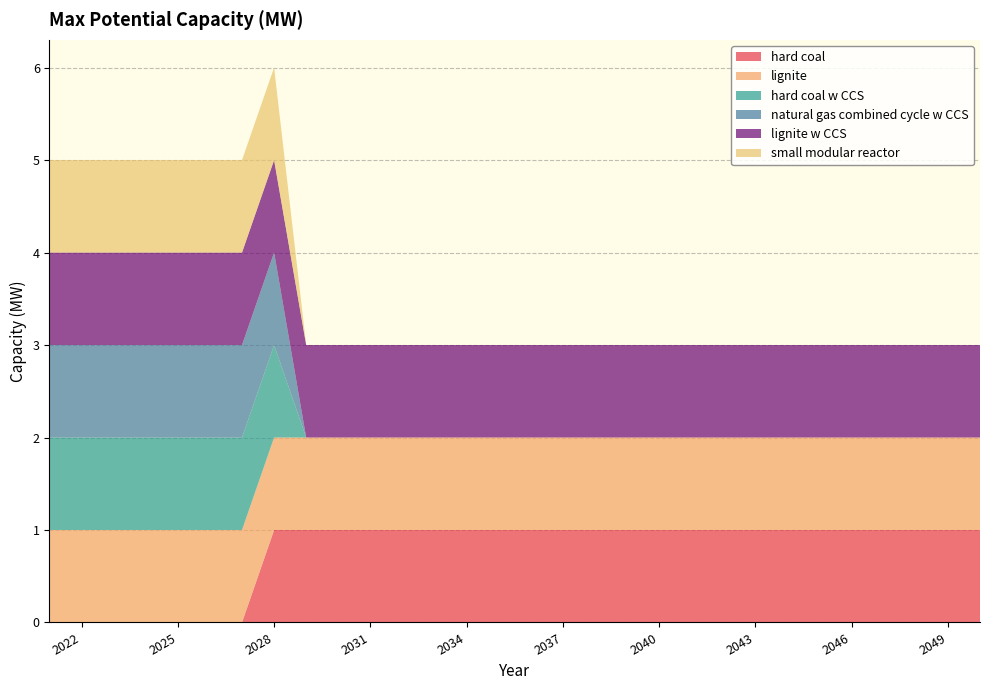

Reading left to right, what are all the values shown in this chart?

hard coal: 0	0	0	0	0	0	0	1	1	1	1	1	1	1	1	1	1	1	1	1	1	1	1	1	1	1	1	1	1	1
lignite: 1	1	1	1	1	1	1	1	1	1	1	1	1	1	1	1	1	1	1	1	1	1	1	1	1	1	1	1	1	1
hard coal w CCS: 1	1	1	1	1	1	1	1	0	0	0	0	0	0	0	0	0	0	0	0	0	0	0	0	0	0	0	0	0	0
natural gas combined cycle w CCS: 1	1	1	1	1	1	1	1	0	0	0	0	0	0	0	0	0	0	0	0	0	0	0	0	0	0	0	0	0	0
lignite w CCS: 1	1	1	1	1	1	1	1	1	1	1	1	1	1	1	1	1	1	1	1	1	1	1	1	1	1	1	1	1	1
small modular reactor: 1	1	1	1	1	1	1	1	0	0	0	0	0	0	0	0	0	0	0	0	0	0	0	0	0	0	0	0	0	0